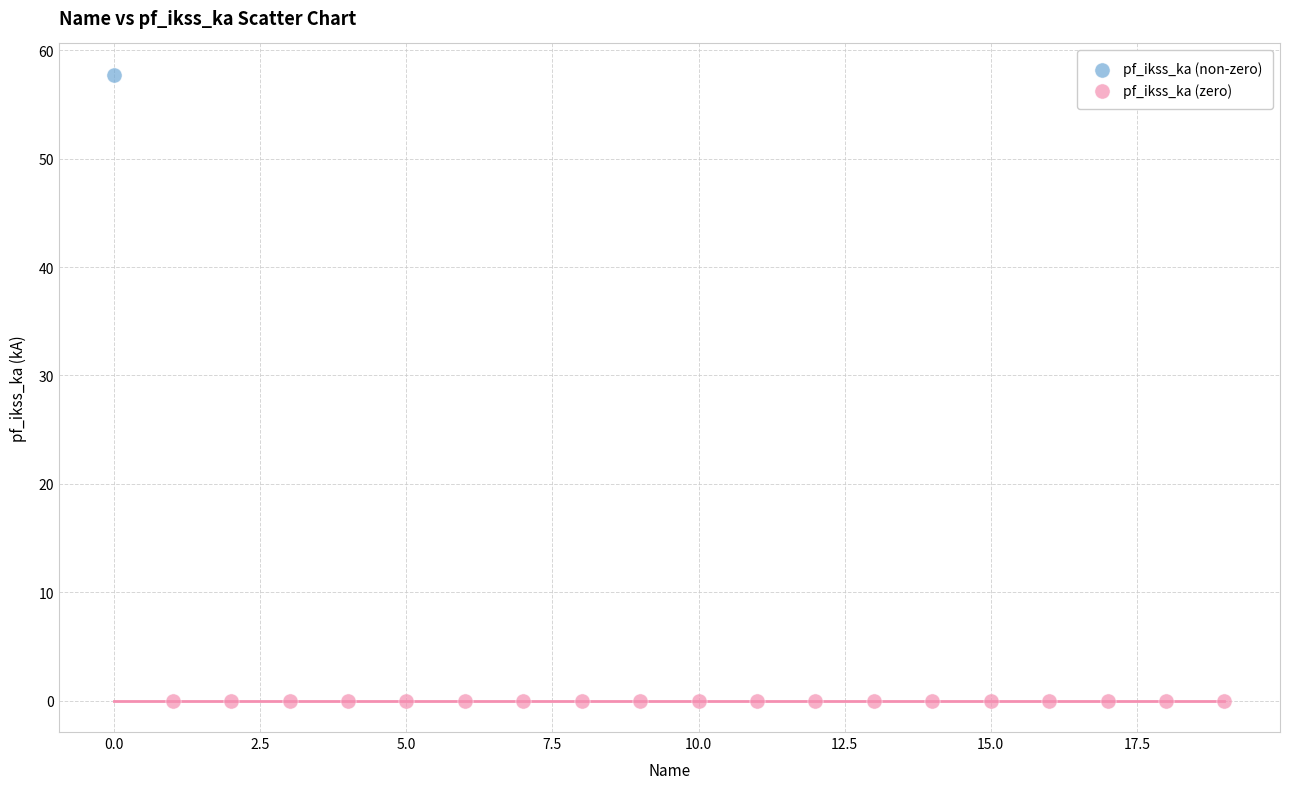

Which series contains the lowest Y value?

pf_ikss_ka (zero)